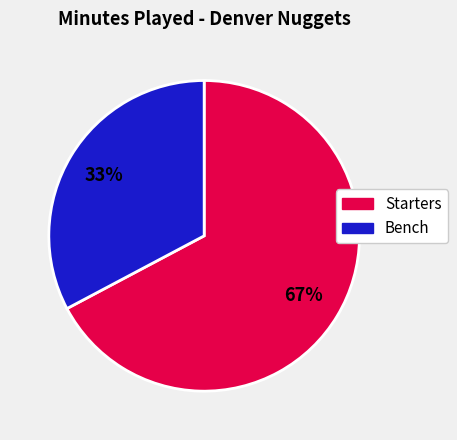

Does any single category account for the majority?

Yes